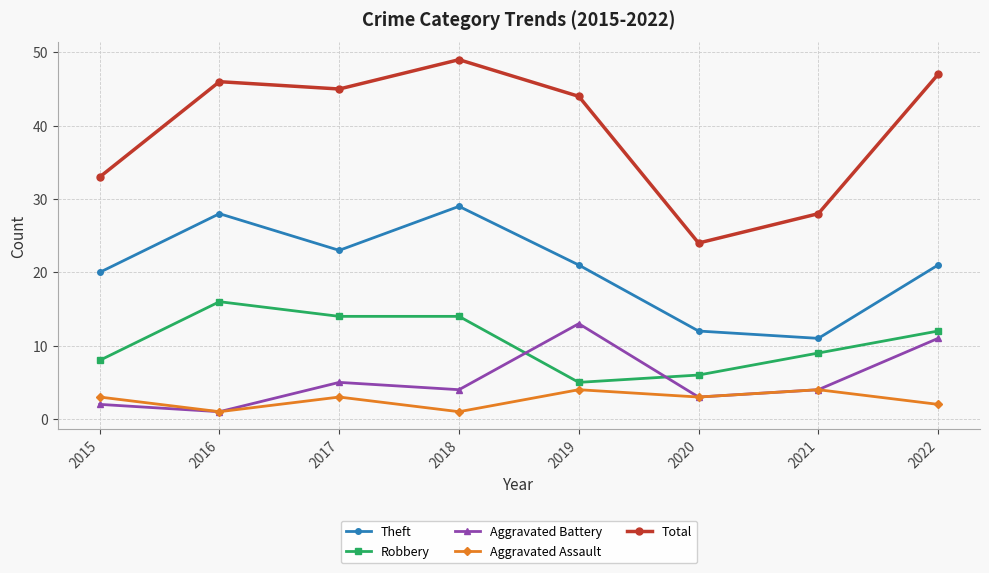

Count the number of categories in the chart.

8